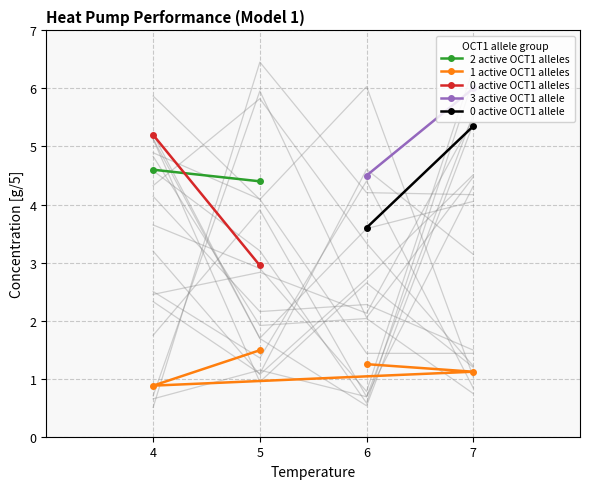

Which has a higher value, 5 or 6?

6